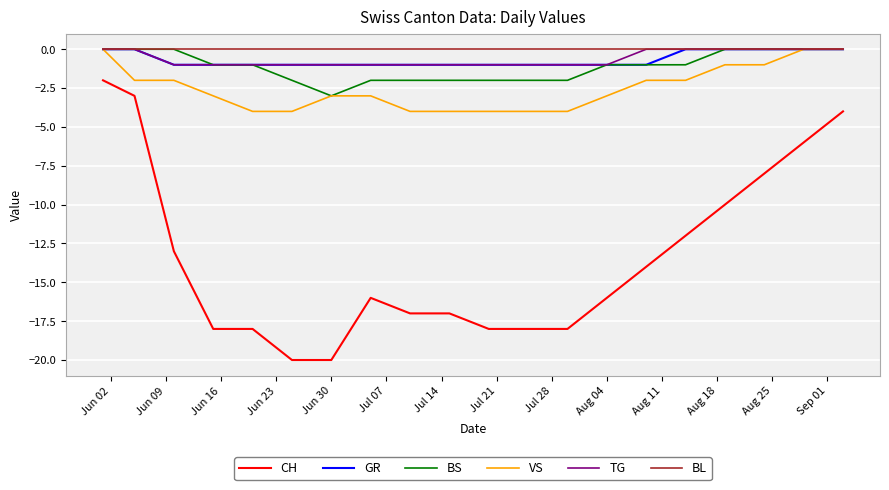

What is the minimum value for BS?

-3